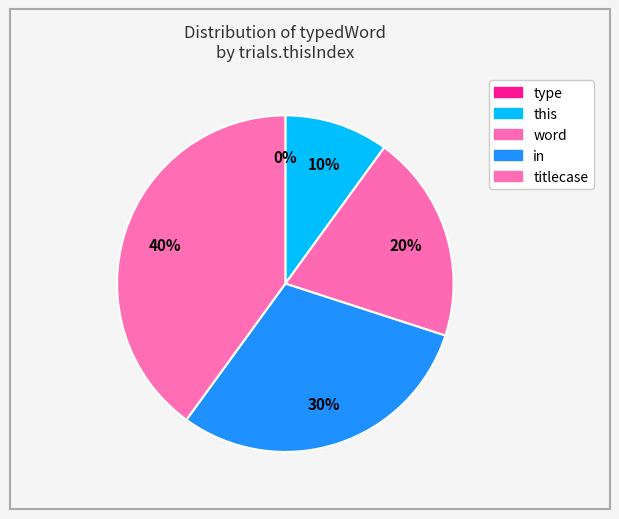

Count the number of slices in the pie.

5